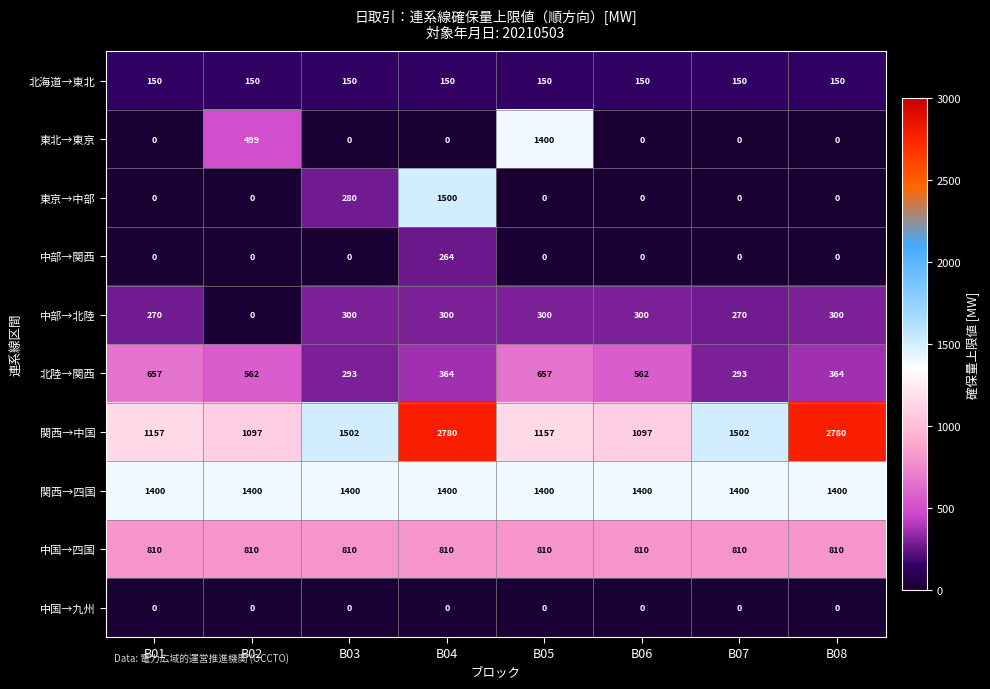

The 中国→四国 series shows 810 at B08. True or false?

True